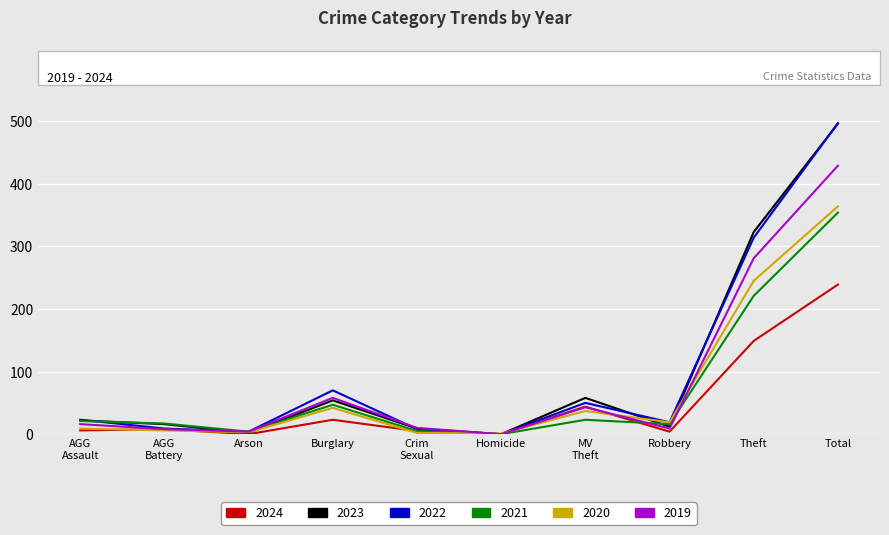

True or false: 2022 has more than 2 interior local peaks.

False